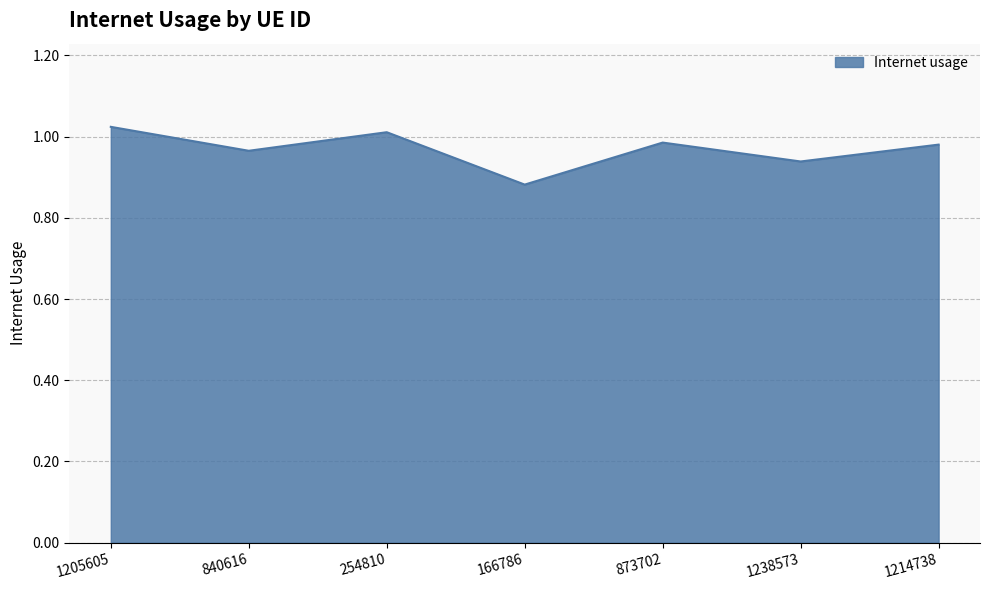

What is the sum of the values at 873702 and 840616?

2.0